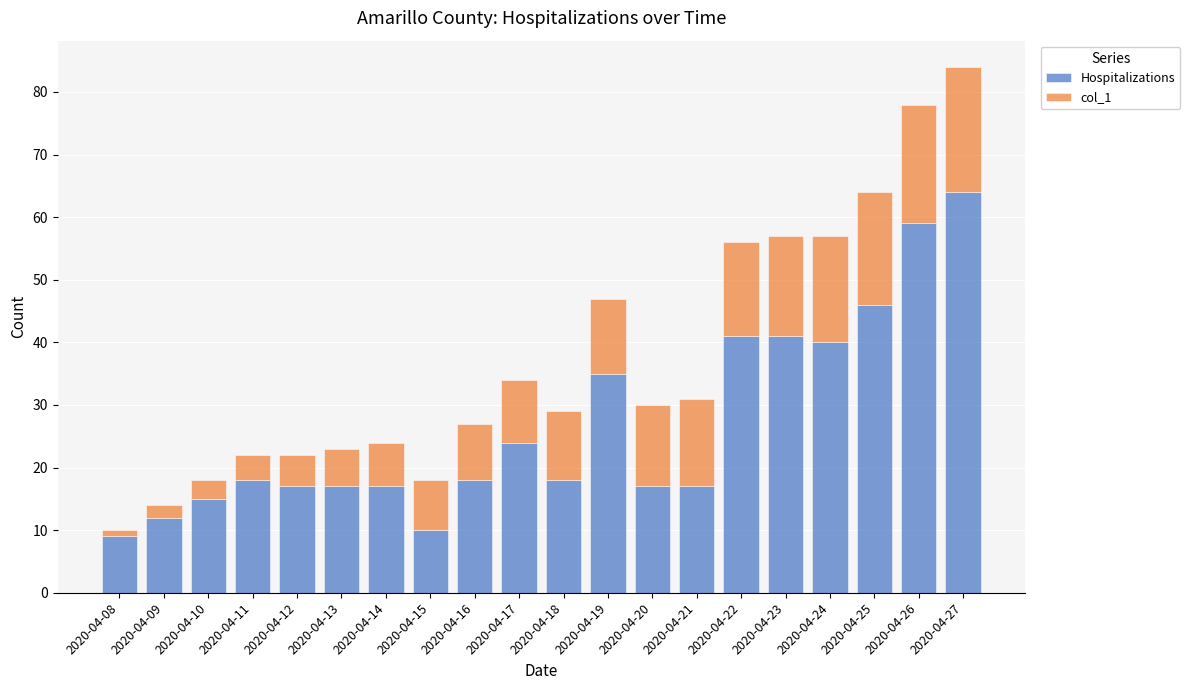

What is the total value across all series at 2020-04-14?

24